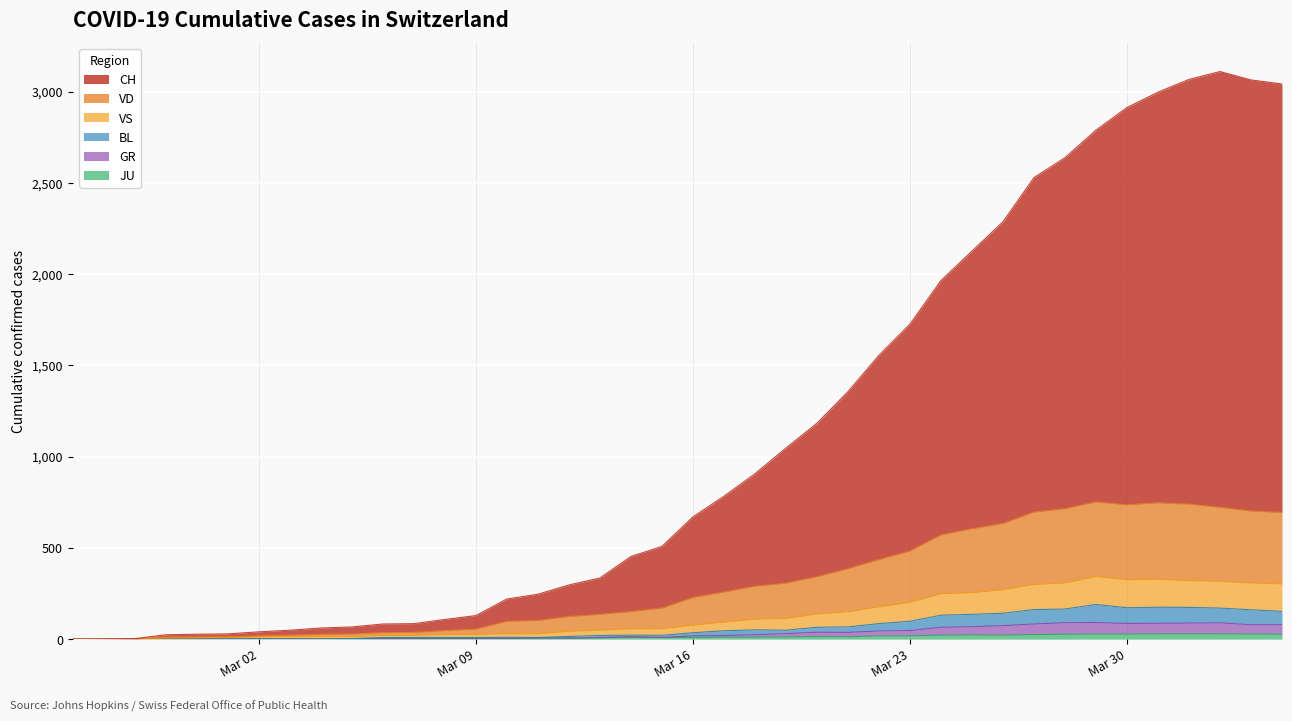

Does the chart display data point markers on the line(s)?

No